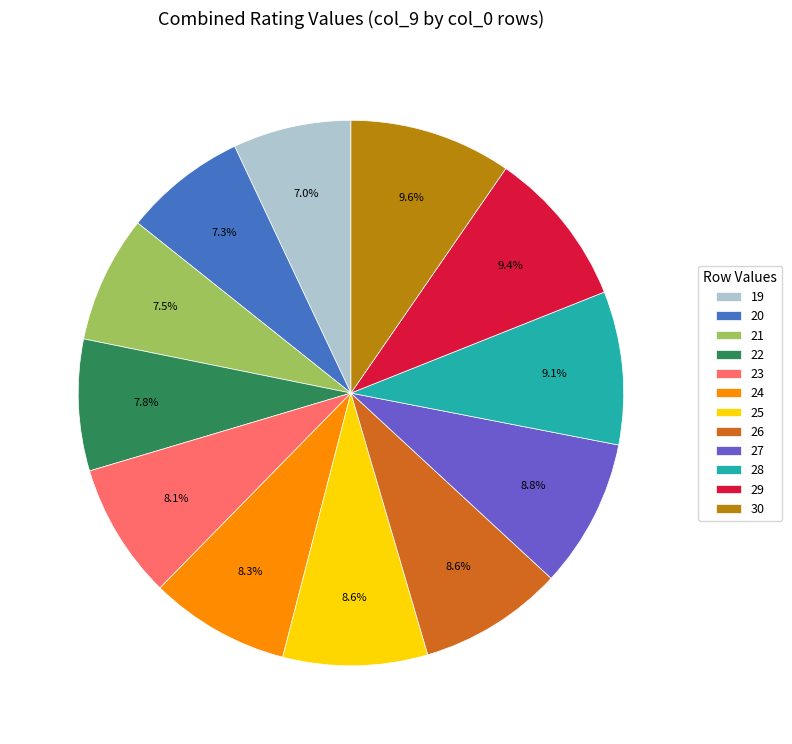

Does any single category account for the majority?

No